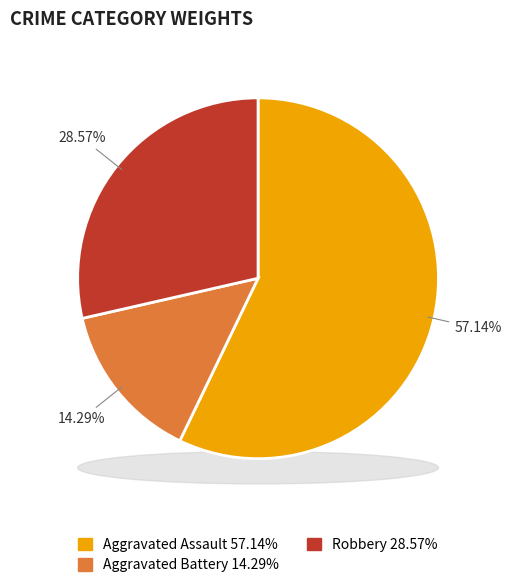

Does any single category account for the majority?

Yes